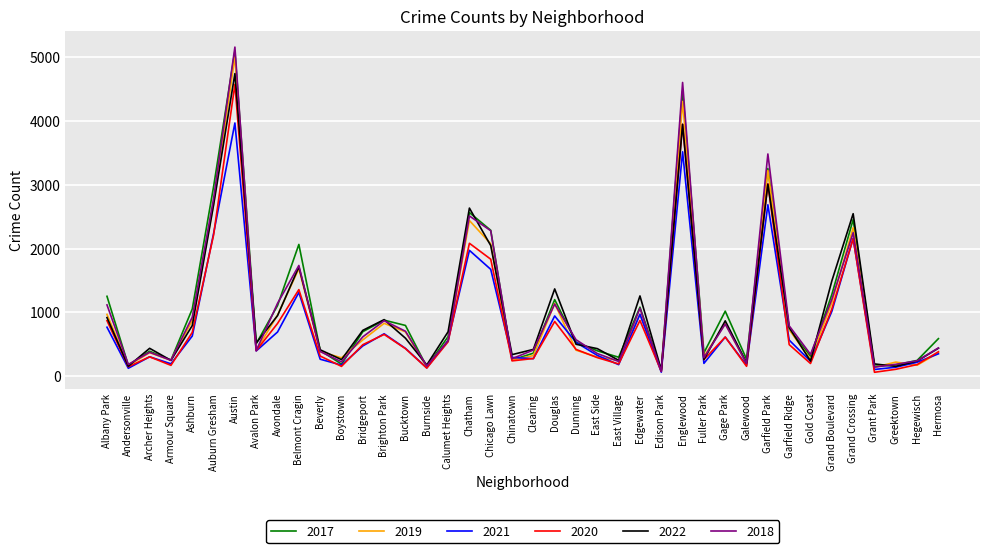

True or false: 2017 has a value of 620 at Calumet Heights.

True